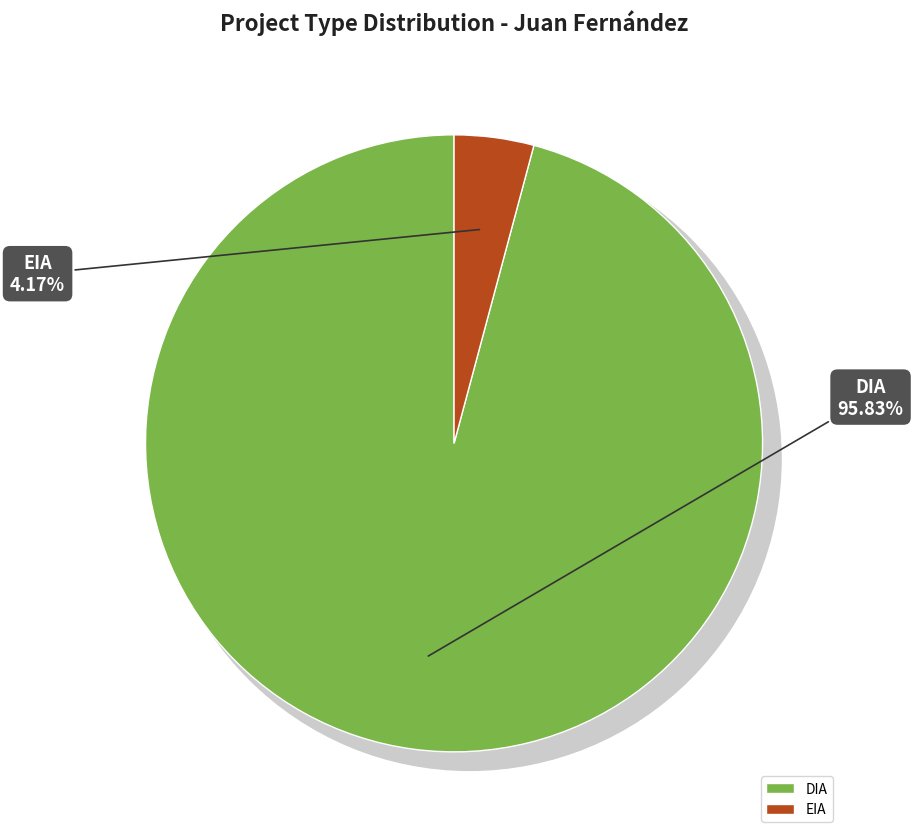

What is the smallest slice in the pie chart?

EIA